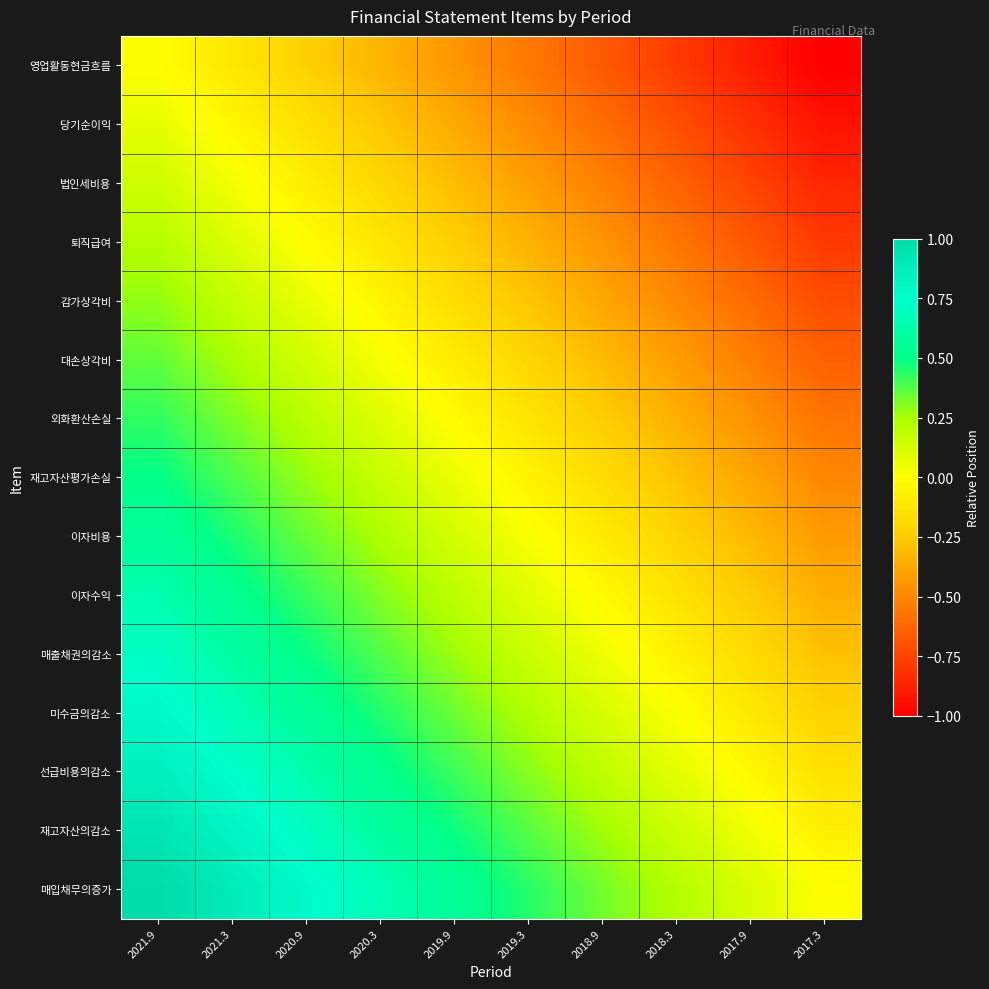

What is the smallest value displayed?

-1.0